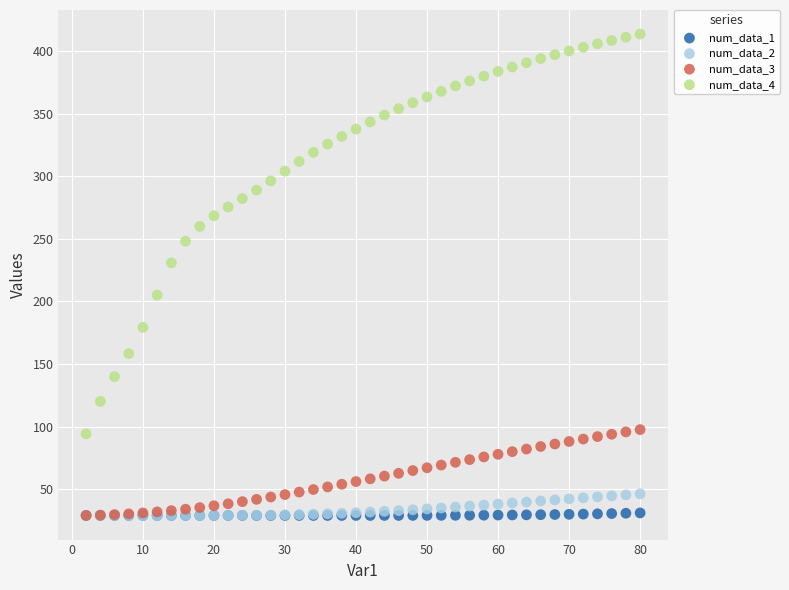

Across all series, what Y value is closest to 221?

230.8